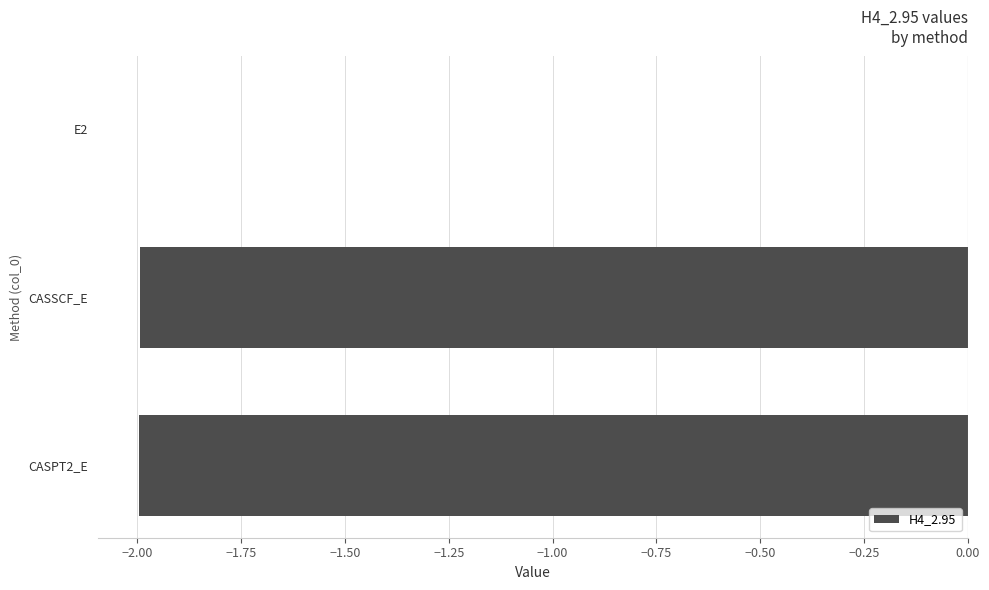

What is the approximate value at CASPT2_E?

-2.0